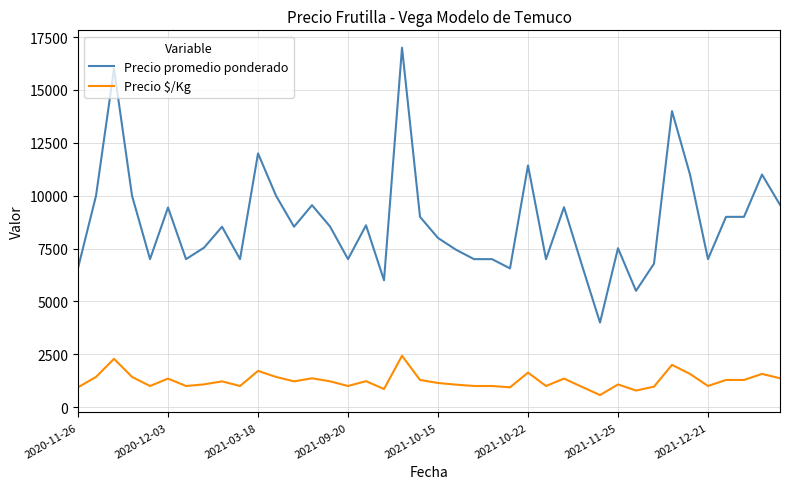

What is the maximum value shown in the chart?

17000